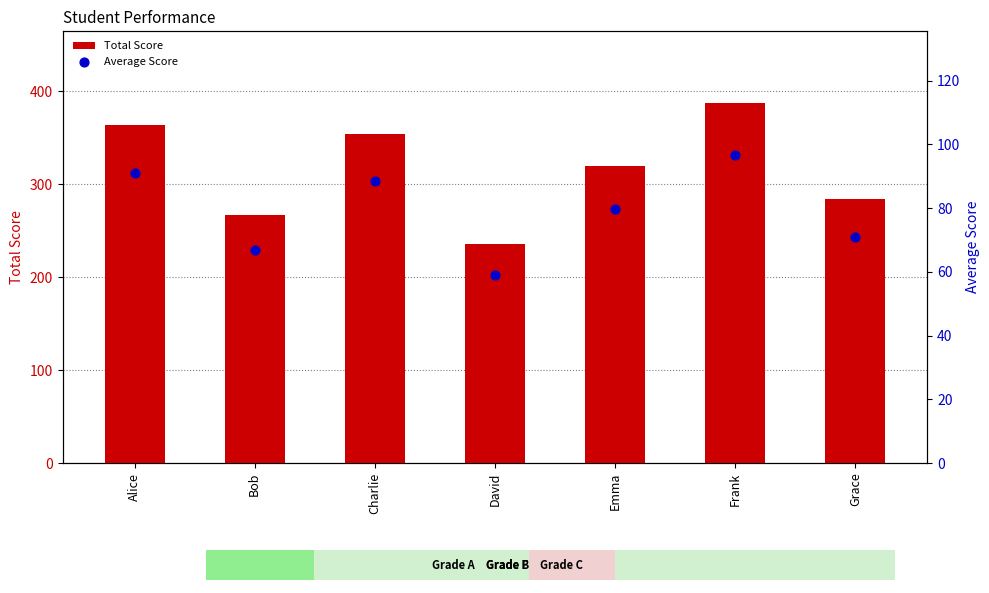

At which category is the sum across all series the highest?

Frank